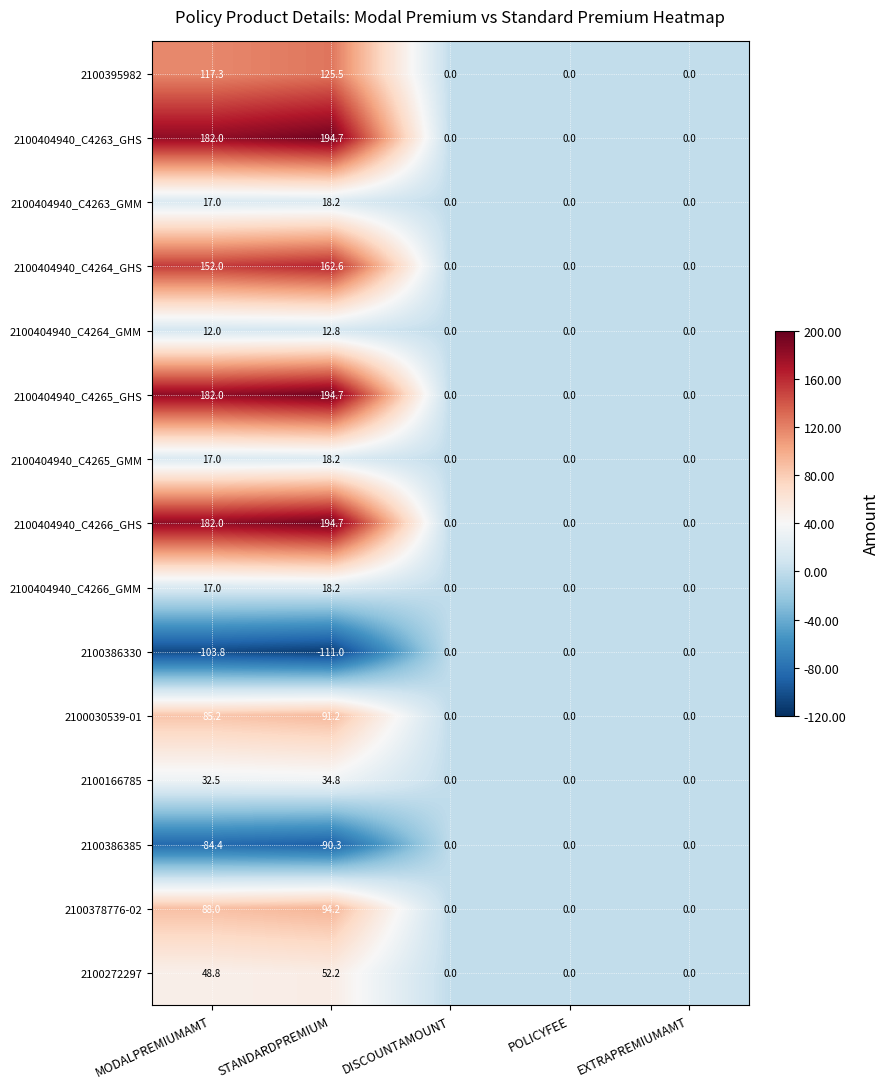

At which category is the sum across all series the highest?

STANDARDPREMIUM